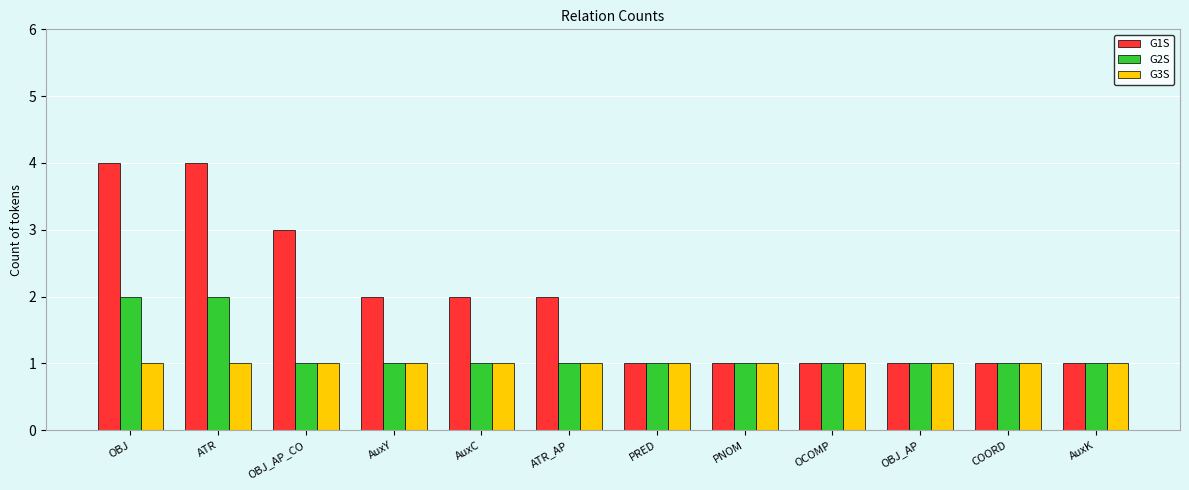

Which series changed the most between OBJ_AP_CO and OCOMP?

G1S